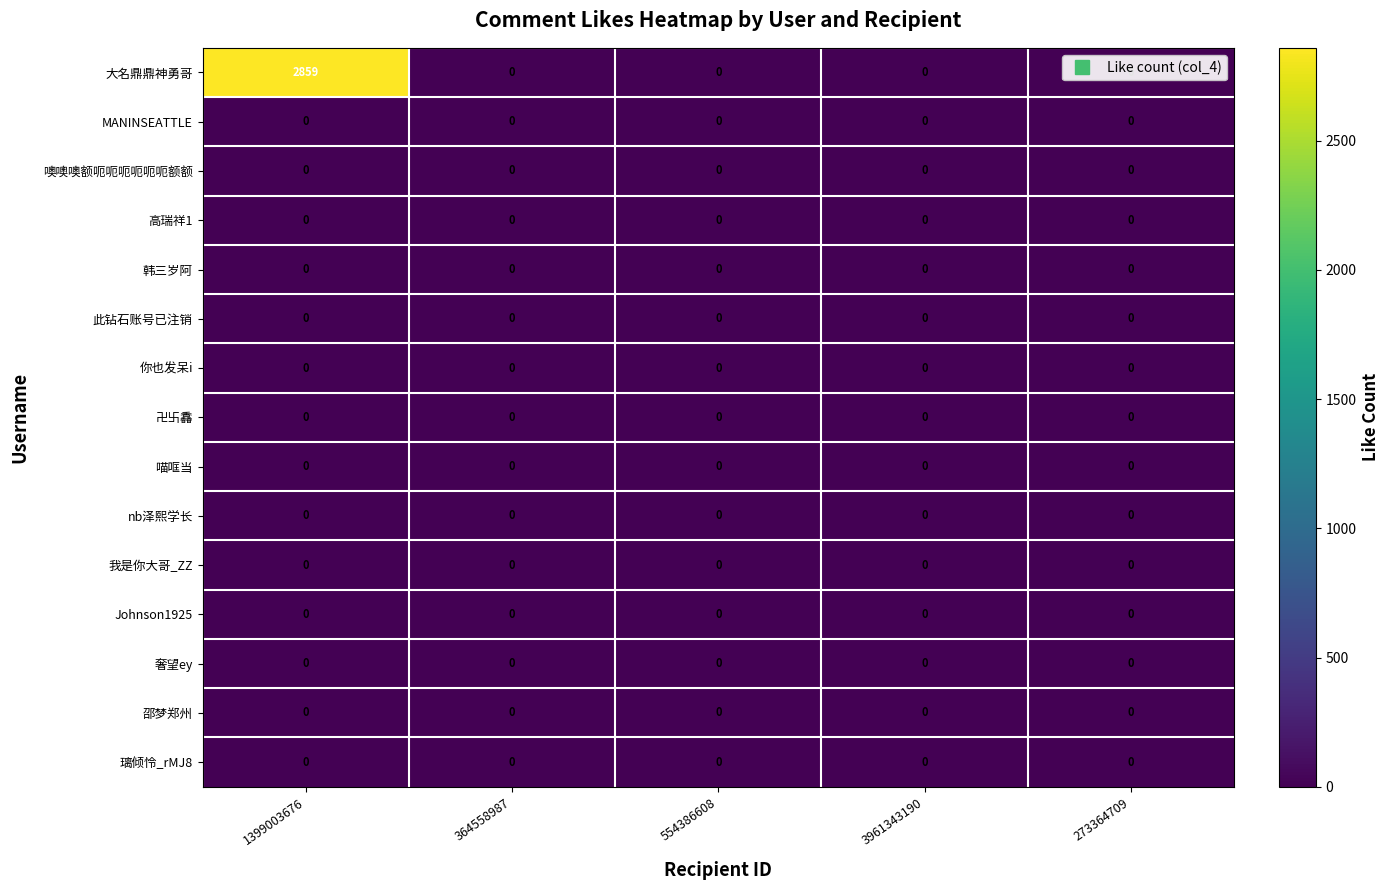

Which series has the largest range (max minus min)?

大名鼎鼎神勇哥